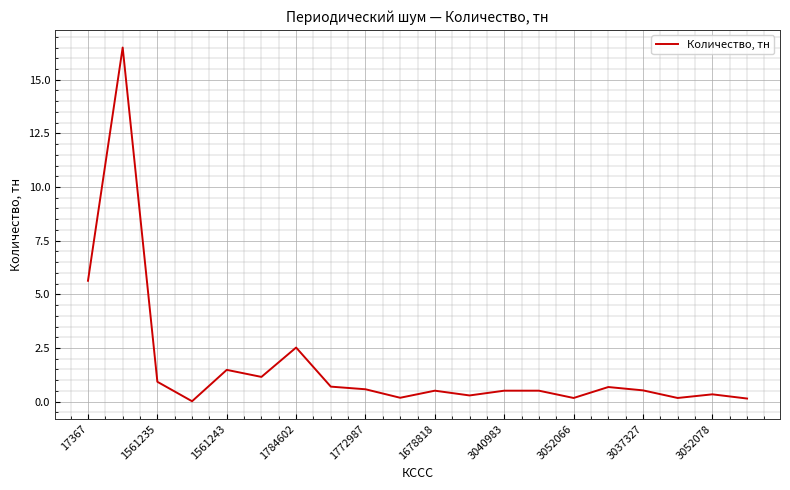

What is the greatest value displayed?

16.5